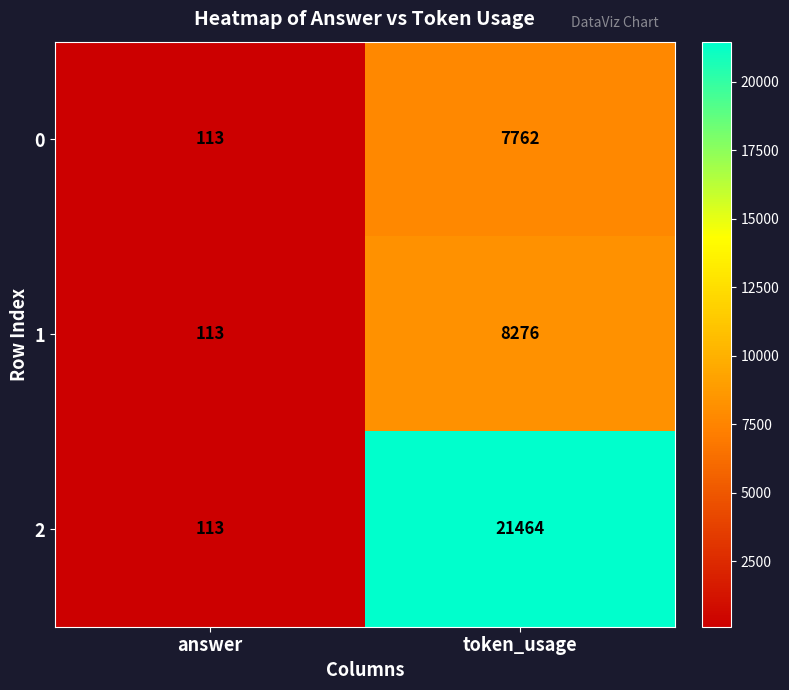

Which series has the largest total across all categories?

2